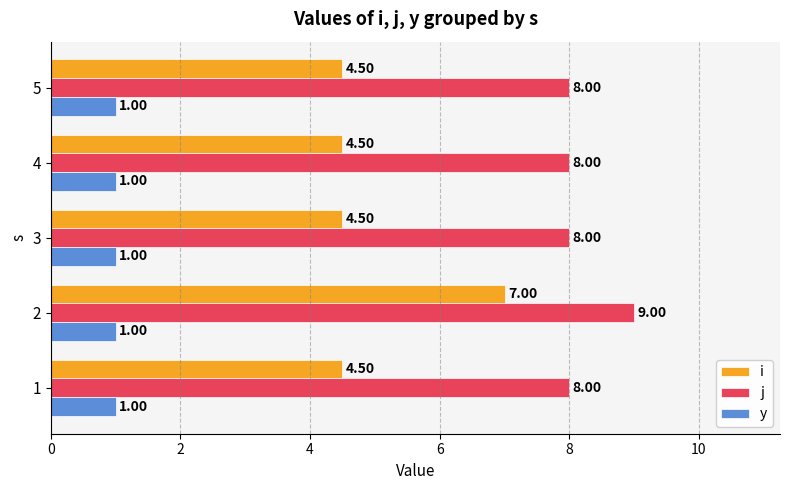

What is the difference between the maximum and minimum values in the j series?

1.0